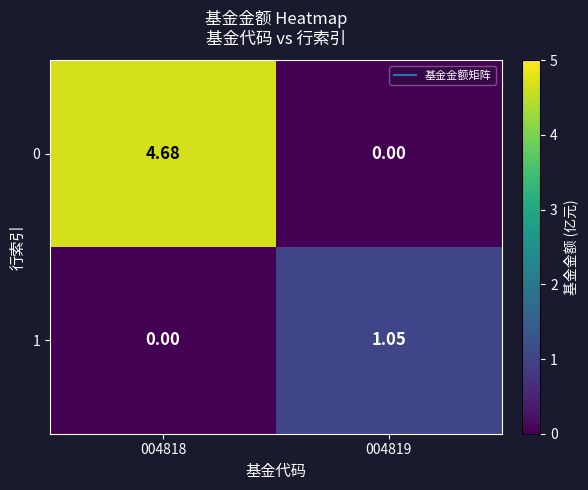

Is the value of 0 at 004819 greater than the value of 1 at 004819?

No